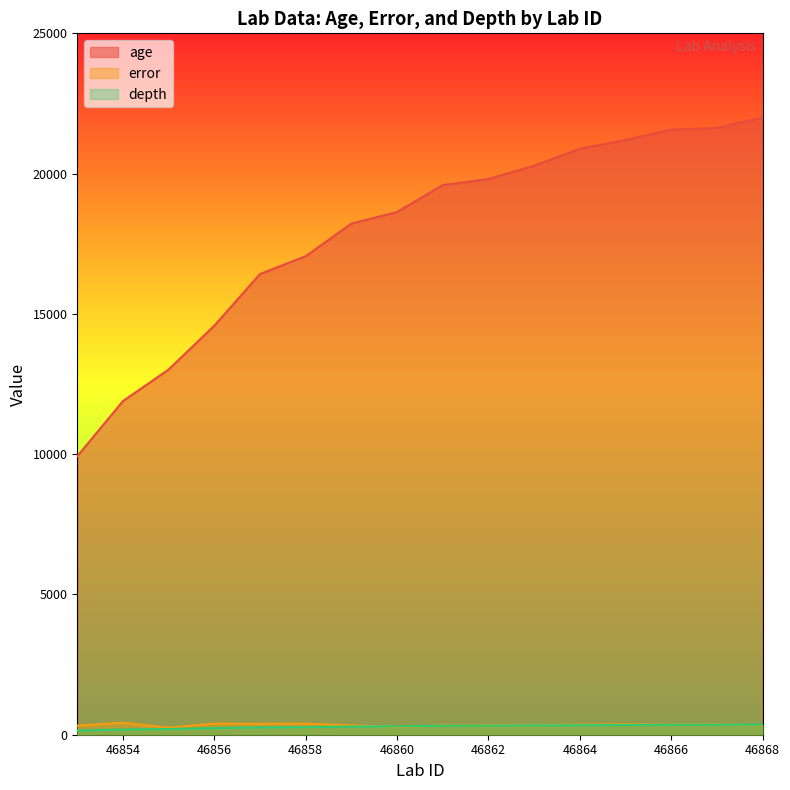

The age series shows 10459.7 at 46860. True or false?

False